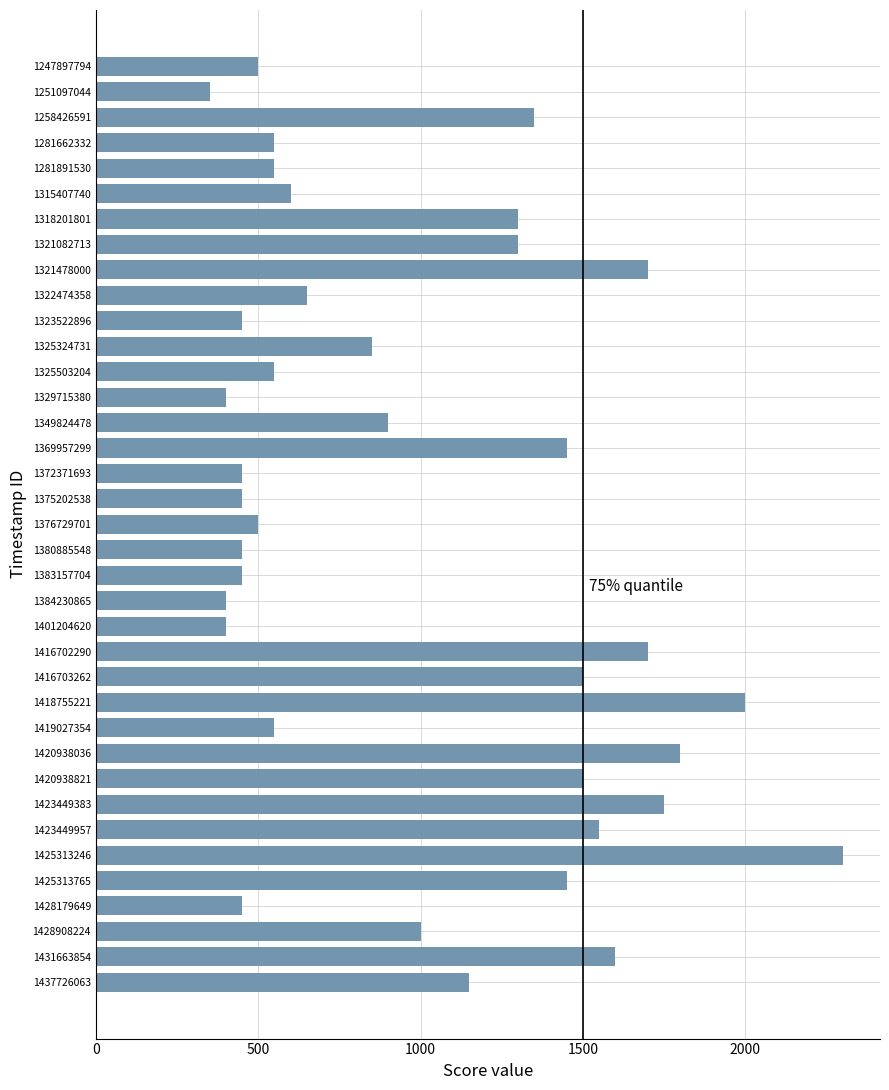

True or false: the data shows 2208 at 1420938821.

False